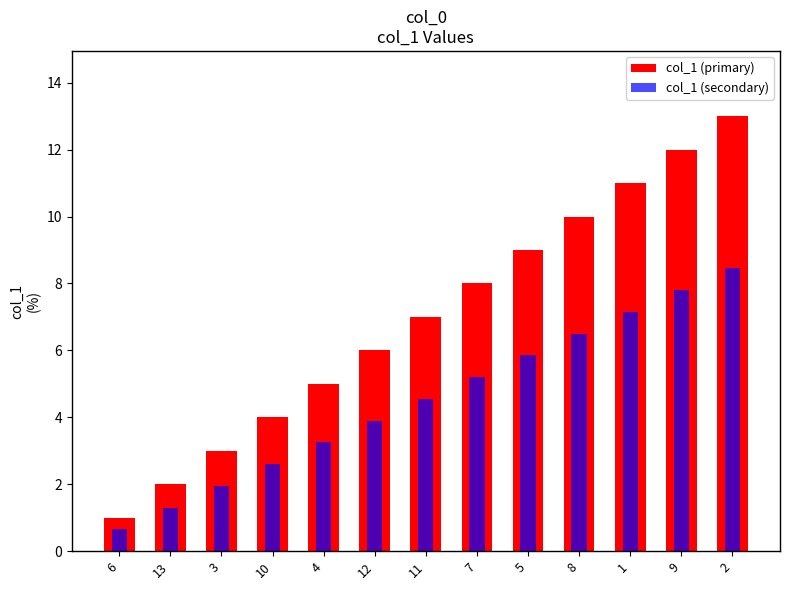

What is the sum of all values?

91